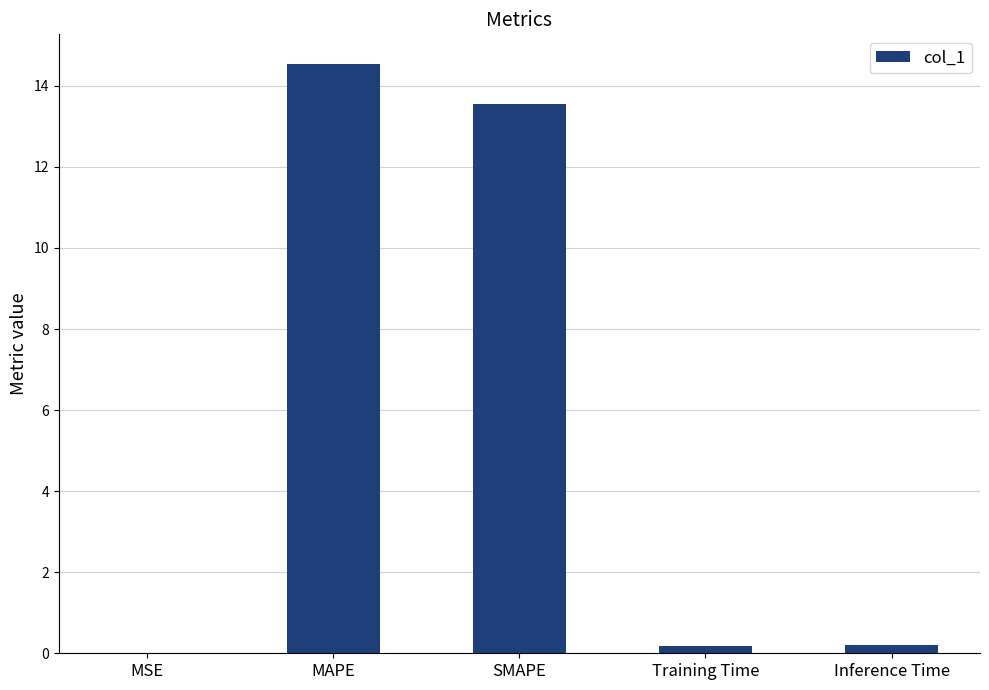

What is the sum of all values?

28.5